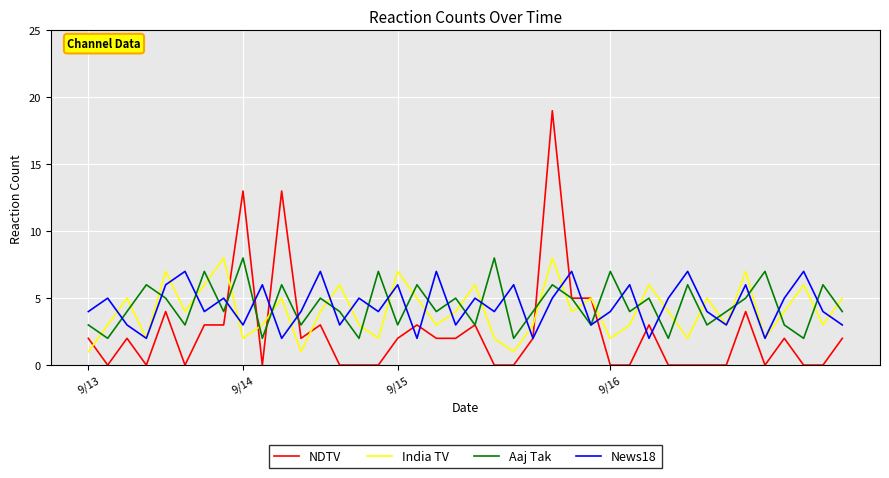

What is the greatest value displayed?

19